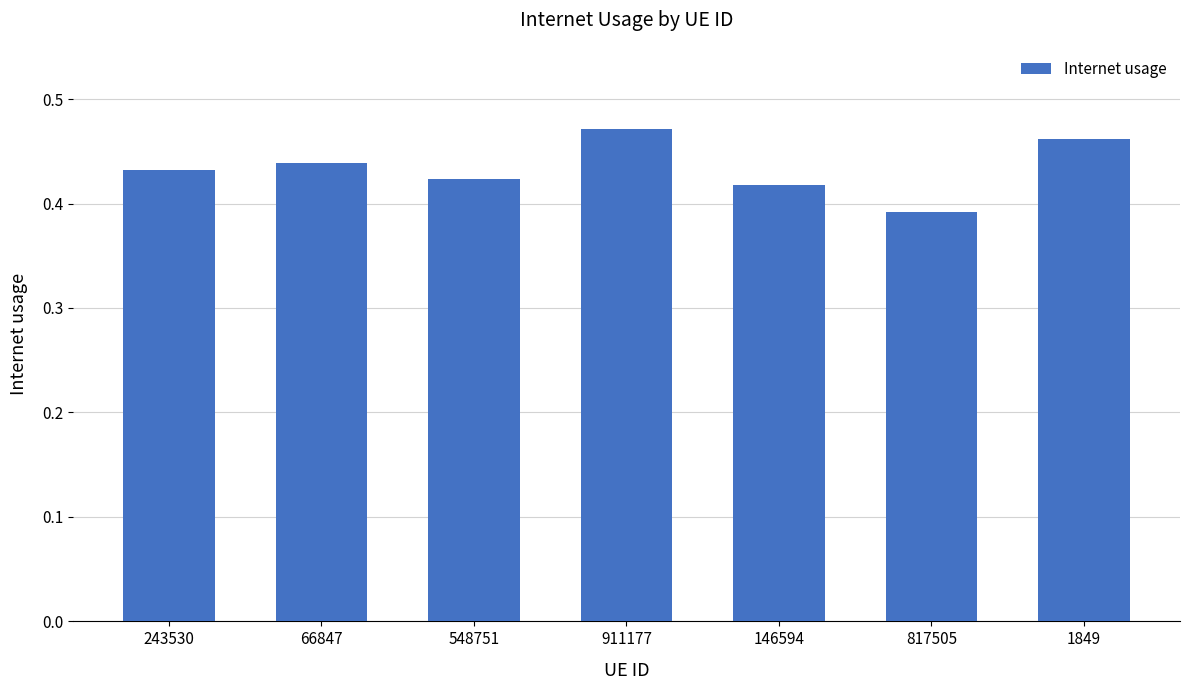

Which category has the lowest value across all series?

817505